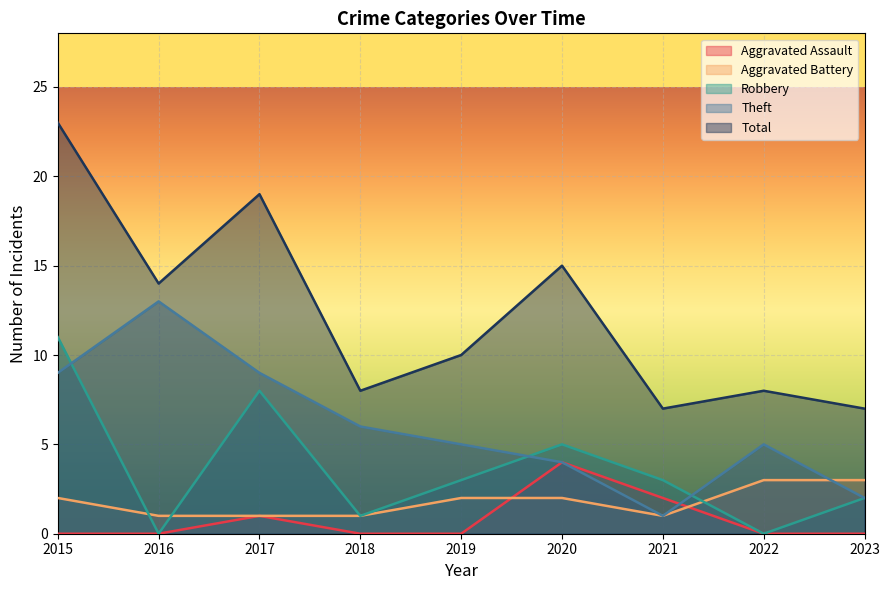

What is the value of the Theft point at the 1st from the left?

9